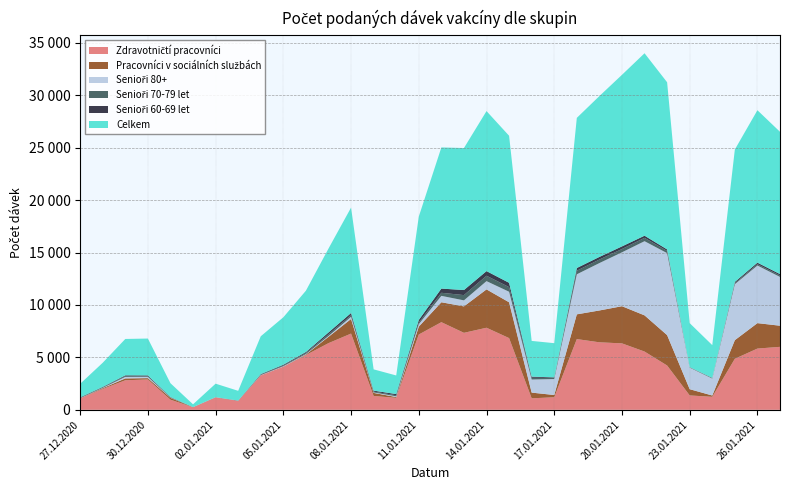

Reading left to right, transcribe all the data shown in this chart.

Zdravotničtí pracovníci: 27.12.2020=1094	28.12.2020=1989	29.12.2020=2818	30.12.2020=2896	31.12.2020=967	01.01.2021=245	02.01.2021=1189	03.01.2021=858	04.01.2021=3285	05.01.2021=4112	06.01.2021=5224	07.01.2021=6357	08.01.2021=7270	09.01.2021=1322	10.01.2021=1142	11.01.2021=7181	12.01.2021=8357	13.01.2021=7342	14.01.2021=7827	15.01.2021=6840	16.01.2021=1097	17.01.2021=1199	18.01.2021=6745	19.01.2021=6438	20.01.2021=6336	21.01.2021=5556	22.01.2021=4226	23.01.2021=1372	24.01.2021=1241	25.01.2021=4869	26.01.2021=5841	27.01.2021=6005
Pracovníci v sociálních službách: 27.12.2020=10	28.12.2020=74	29.12.2020=177	30.12.2020=127	31.12.2020=175	01.01.2021=3	02.01.2021=0	03.01.2021=3	04.01.2021=4	05.01.2021=12	06.01.2021=54	07.01.2021=604	08.01.2021=1392	09.01.2021=292	10.01.2021=78	11.01.2021=750	12.01.2021=1899	13.01.2021=2522	14.01.2021=3656	15.01.2021=3414	16.01.2021=545	17.01.2021=214	18.01.2021=2359	19.01.2021=3036	20.01.2021=3544	21.01.2021=3451	22.01.2021=2898	23.01.2021=595	24.01.2021=124	25.01.2021=1775	26.01.2021=2426	27.01.2021=2015
Senioři 80+: 27.12.2020=14	28.12.2020=32	29.12.2020=146	30.12.2020=117	31.12.2020=23	01.01.2021=1	02.01.2021=7	03.01.2021=3	04.01.2021=20	05.01.2021=34	06.01.2021=43	07.01.2021=74	08.01.2021=209	09.01.2021=46	10.01.2021=70	11.01.2021=237	12.01.2021=611	13.01.2021=573	14.01.2021=788	15.01.2021=1005	16.01.2021=1248	17.01.2021=1521	18.01.2021=3819	19.01.2021=4518	20.01.2021=5139	21.01.2021=7072	22.01.2021=7817	23.01.2021=2058	24.01.2021=1614	25.01.2021=5336	26.01.2021=5492	27.01.2021=4651
Senioři 70-79 let: 27.12.2020=42	28.12.2020=52	29.12.2020=82	30.12.2020=54	31.12.2020=29	01.01.2021=4	02.01.2021=9	03.01.2021=10	04.01.2021=47	05.01.2021=70	06.01.2021=106	07.01.2021=167	08.01.2021=148	09.01.2021=77	10.01.2021=103	11.01.2021=148	12.01.2021=293	13.01.2021=502	14.01.2021=514	15.01.2021=442	16.01.2021=167	17.01.2021=114	18.01.2021=343	19.01.2021=338	20.01.2021=314	21.01.2021=321	22.01.2021=209	23.01.2021=21	24.01.2021=40	25.01.2021=102	26.01.2021=122	27.01.2021=141
Senioři 60-69 let: 27.12.2020=33	28.12.2020=39	29.12.2020=65	30.12.2020=87	31.12.2020=32	01.01.2021=4	02.01.2021=6	03.01.2021=11	04.01.2021=50	05.01.2021=71	06.01.2021=87	07.01.2021=174	08.01.2021=214	09.01.2021=92	10.01.2021=110	11.01.2021=252	12.01.2021=401	13.01.2021=483	14.01.2021=442	15.01.2021=410	16.01.2021=106	17.01.2021=50	18.01.2021=256	19.01.2021=249	20.01.2021=250	21.01.2021=203	22.01.2021=145	23.01.2021=23	24.01.2021=26	25.01.2021=116	26.01.2021=151	27.01.2021=132
Celkem: 27.12.2020=1288	28.12.2020=2303	29.12.2020=3469	30.12.2020=3516	31.12.2020=1311	01.01.2021=269	02.01.2021=1283	03.01.2021=927	04.01.2021=3607	05.01.2021=4526	06.01.2021=5846	07.01.2021=7998	08.01.2021=10050	09.01.2021=2029	10.01.2021=1774	11.01.2021=9857	12.01.2021=13458	13.01.2021=13540	14.01.2021=15257	15.01.2021=14022	16.01.2021=3408	17.01.2021=3257	18.01.2021=14316	19.01.2021=15338	20.01.2021=16359	21.01.2021=17396	22.01.2021=15937	23.01.2021=4196	24.01.2021=3125	25.01.2021=12623	26.01.2021=14535	27.01.2021=13566